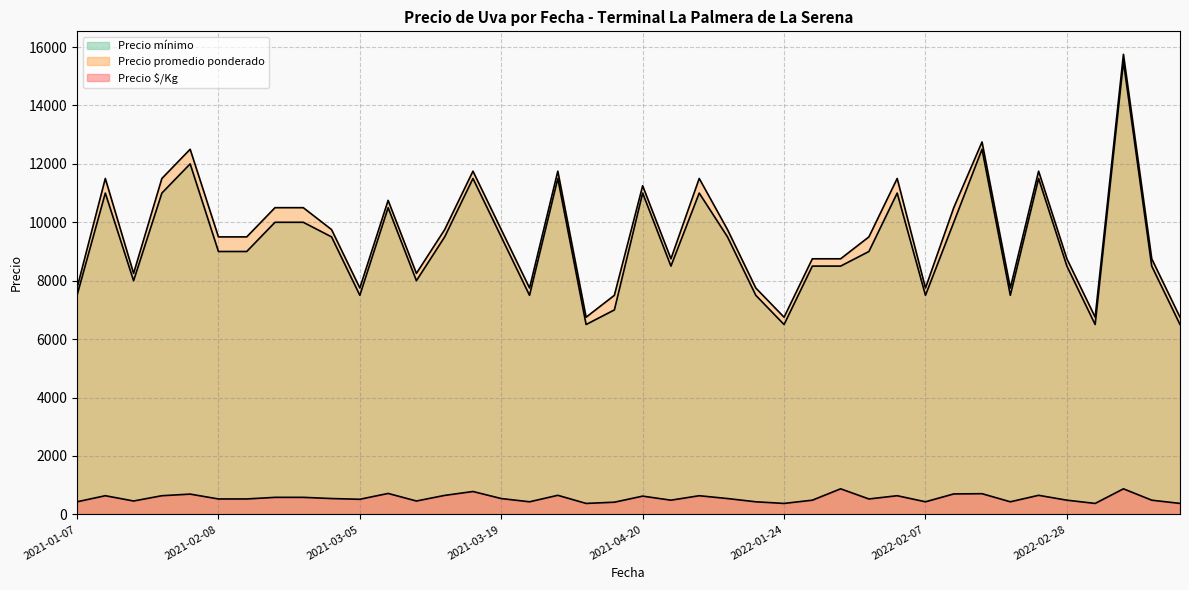

Is it true that Precio $/Kg equals 486 at 2021-04-22?

True